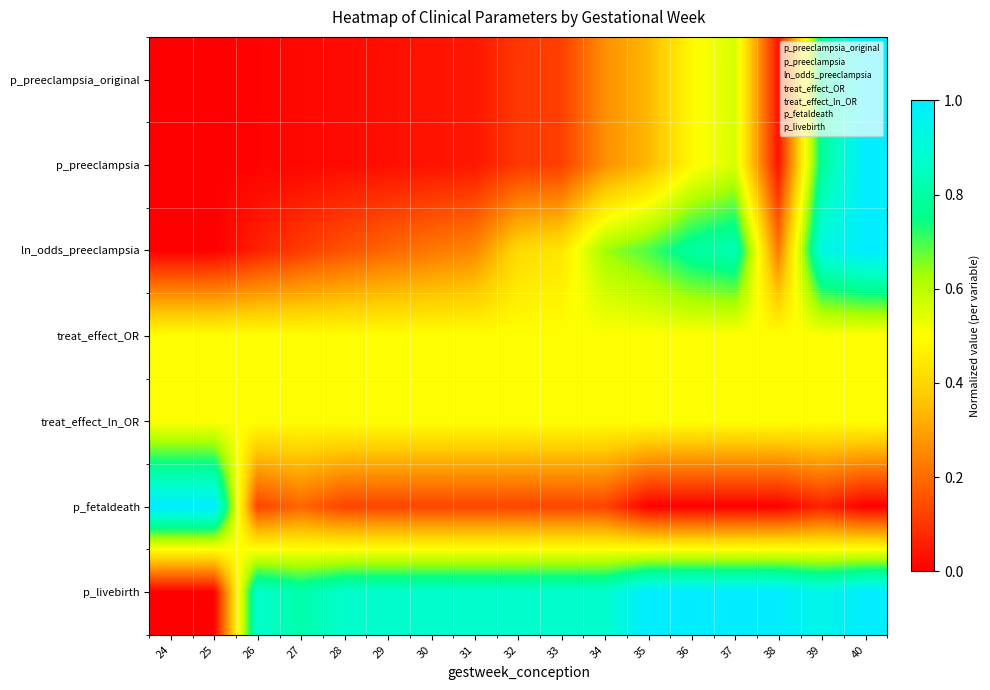

Is the value of p_livebirth at 37 greater than the value of treat_effect_OR at 32?

Yes